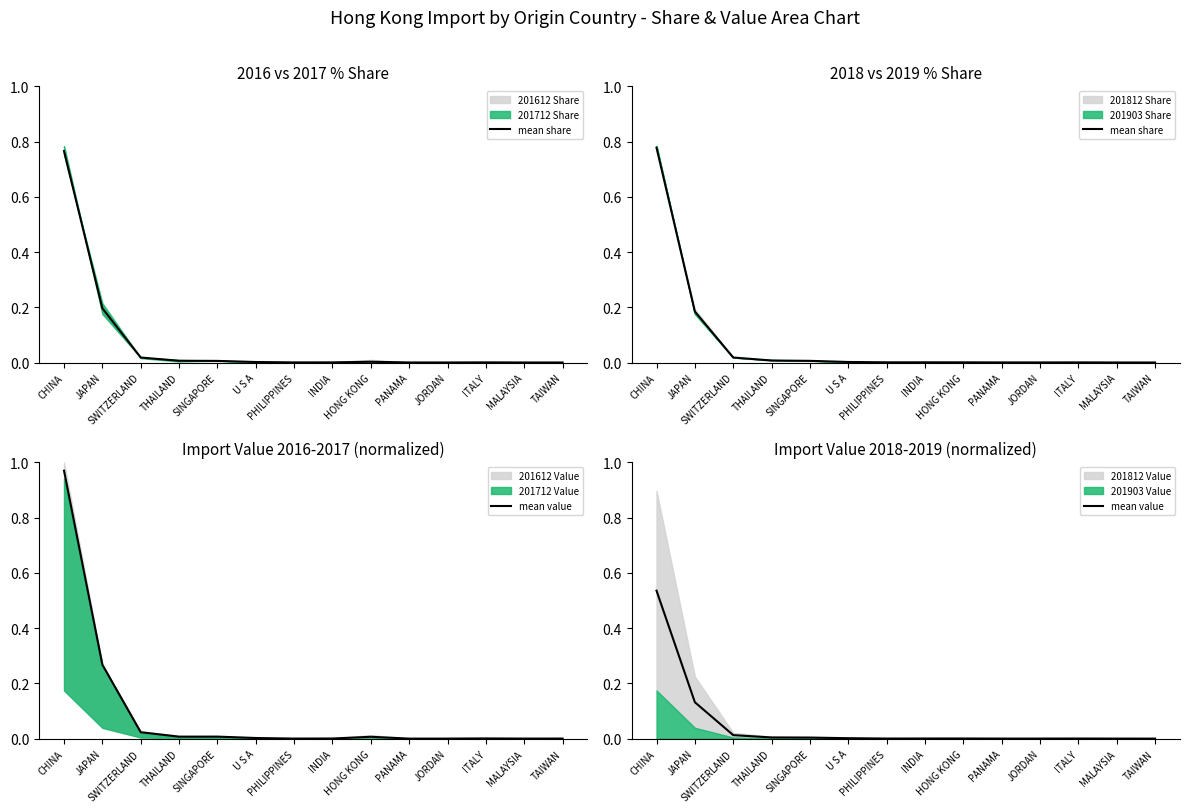

Does the chart have visible grid lines?

No